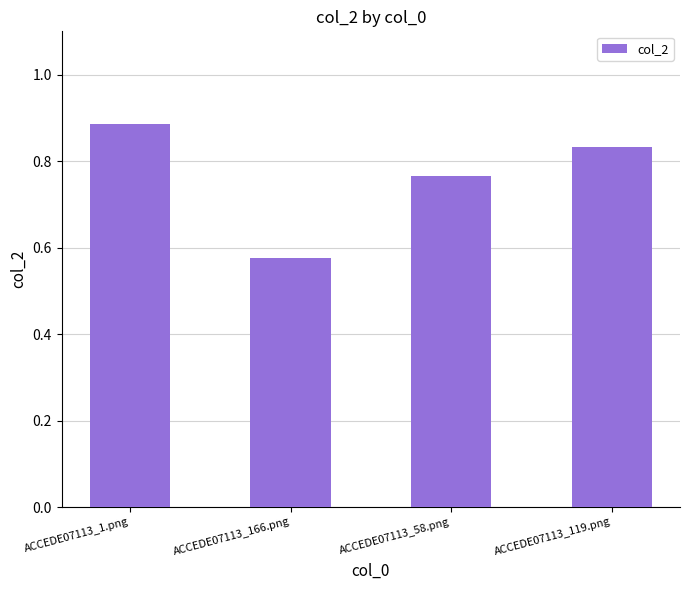

Does the chart contain stacked bars?

No